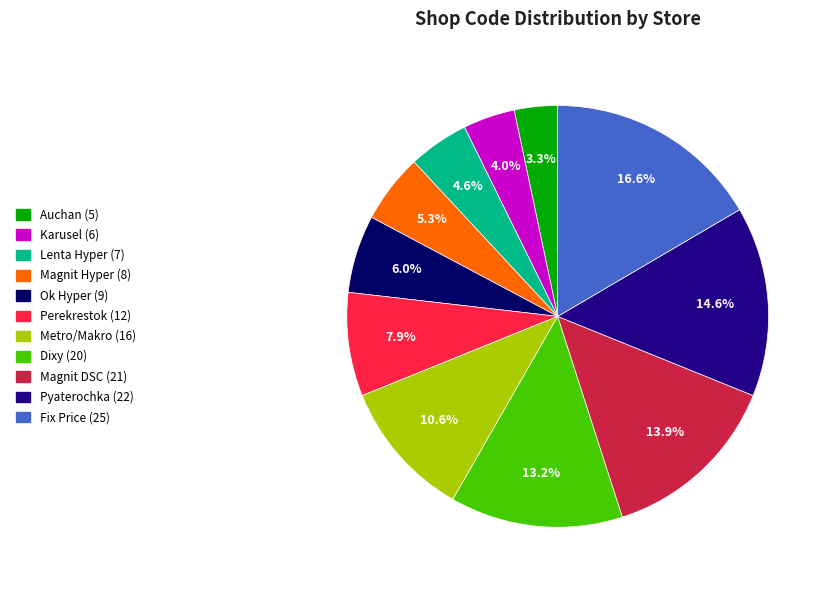

Is there a majority slice in this chart?

No